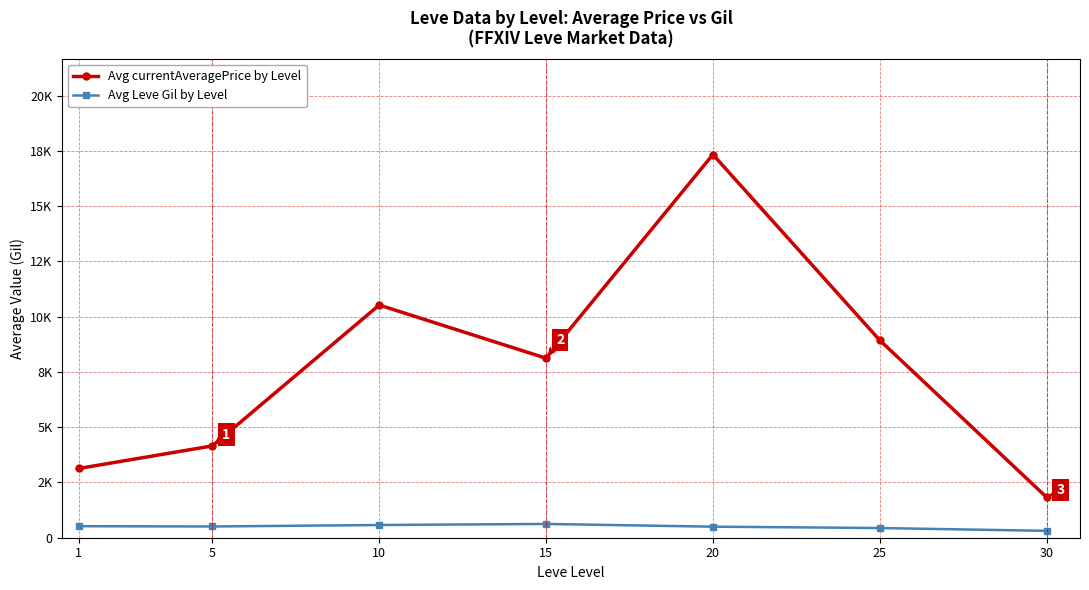

Is the value of Avg Leve Gil by Level at 15 greater than the value of Avg currentAveragePrice by Level at 5?

No